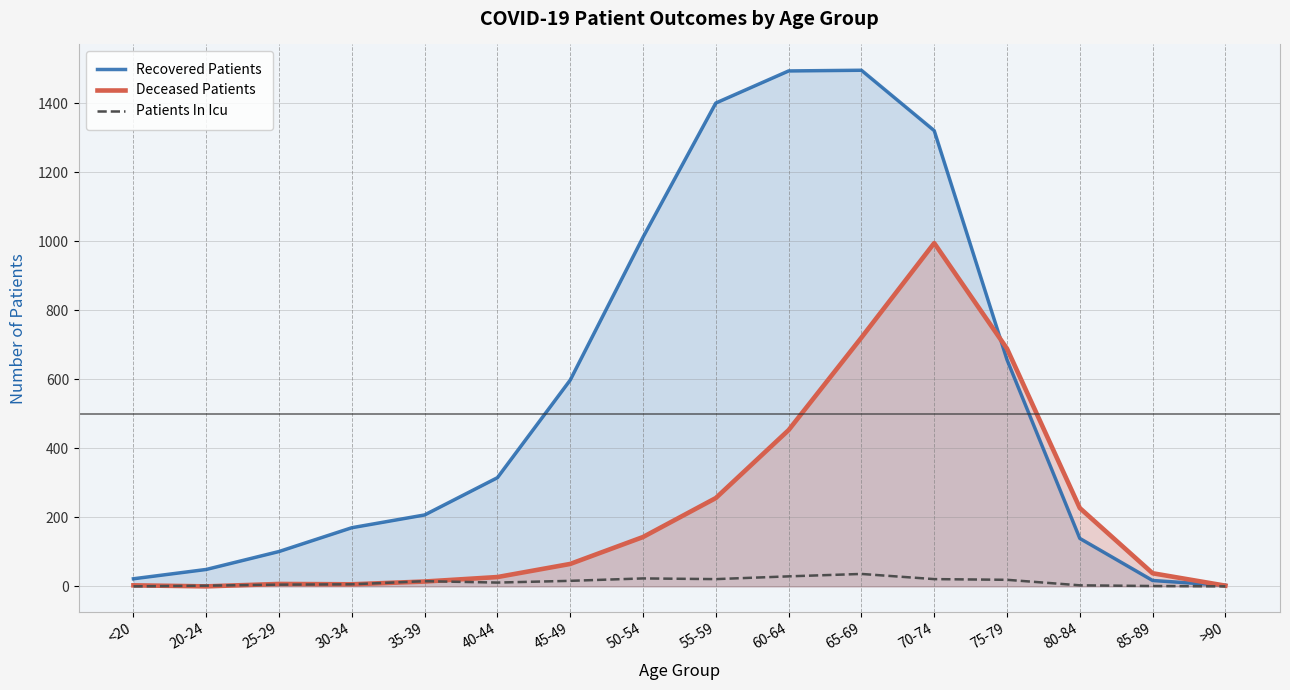

Between which two adjacent categories do Patients In Icu and Deceased Patients first intersect?

<20 and 20-24